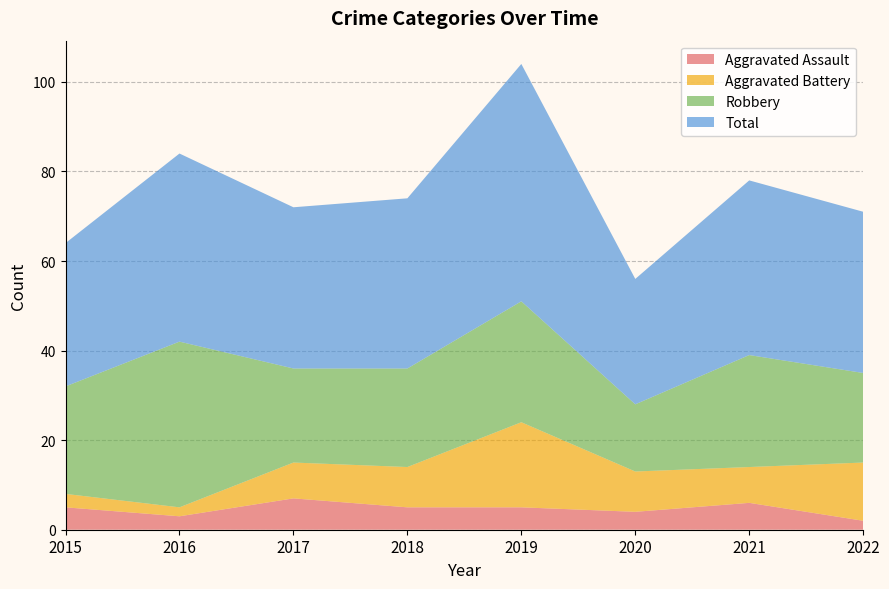

Reading left to right, what are all the values shown in this chart?

Aggravated Assault: 5	3	7	5	5	4	6	2
Aggravated Battery: 3	2	8	9	19	9	8	13
Robbery: 24	37	21	22	27	15	25	20
Total: 32	42	36	38	53	28	39	36